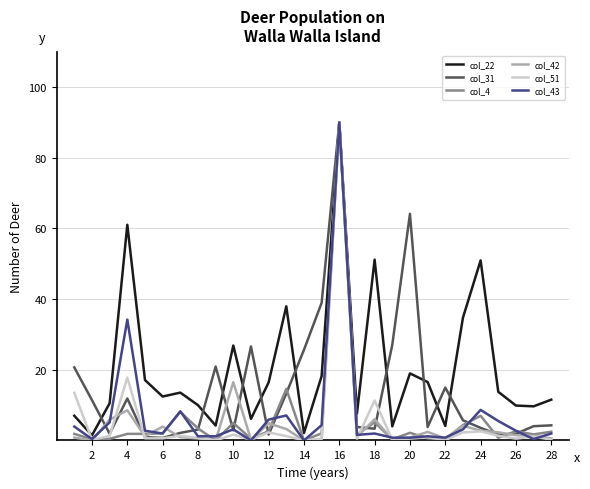

What is the sum of all col_43 values?

198.9